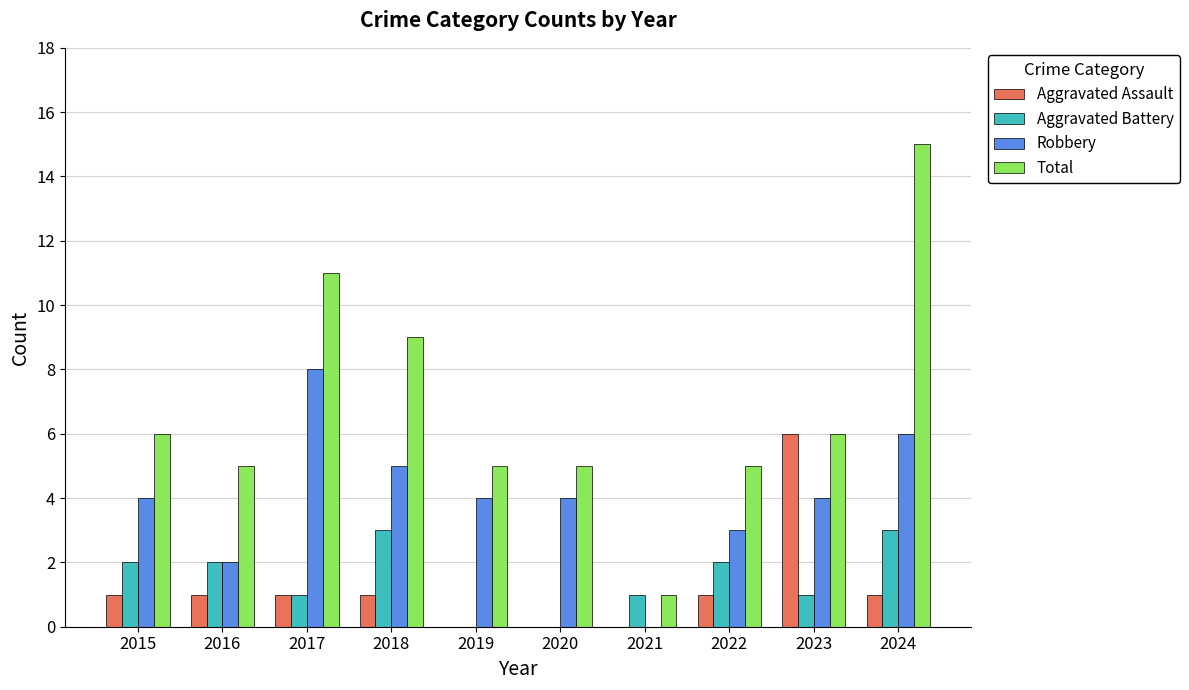

Is it true that Aggravated Battery equals 1 at 2021?

True